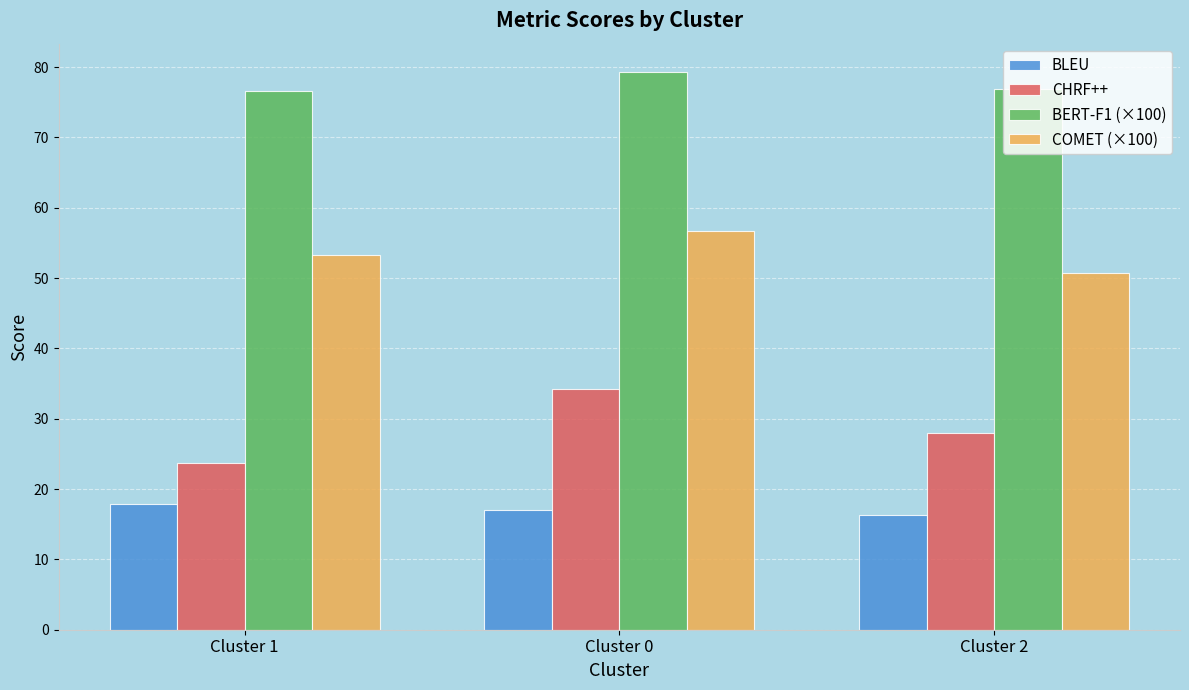

What position from the left is Cluster 0?

2